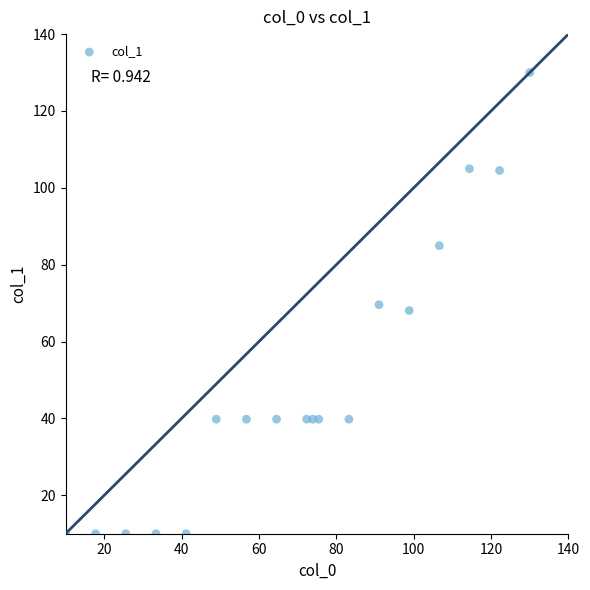

What is the range of X values (max minus min)?

120.0